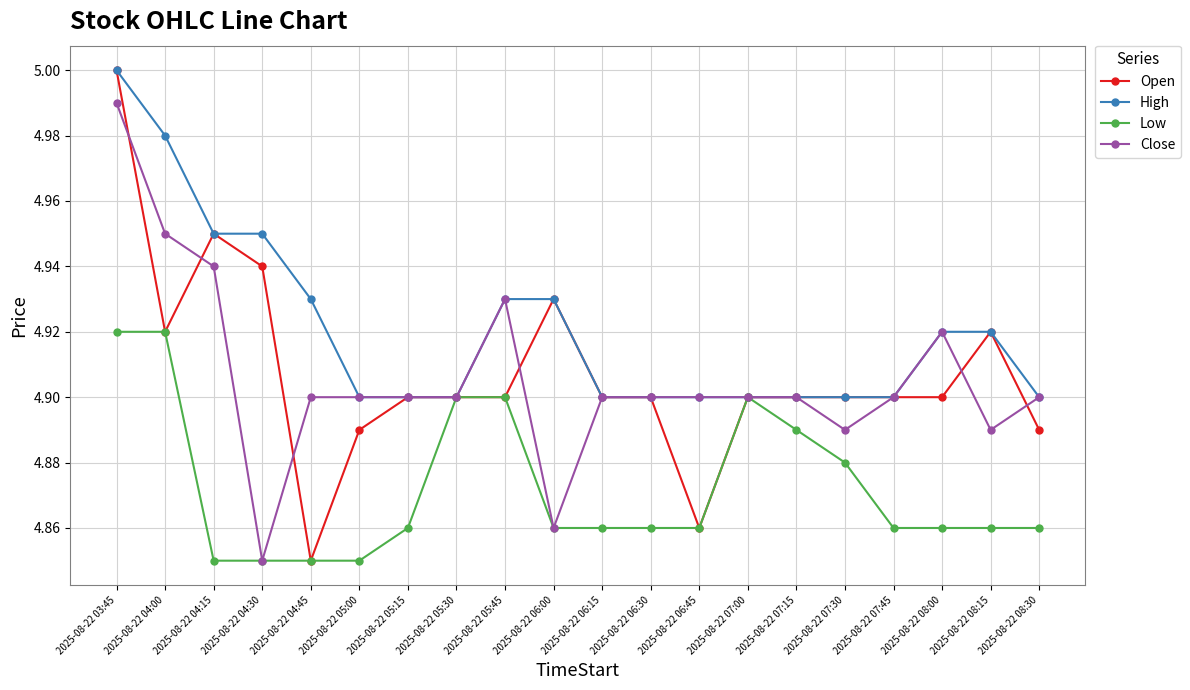

Count the High values in the range 4 to 5.

20